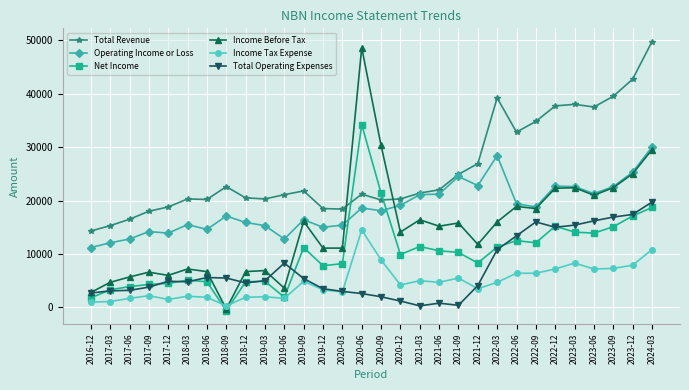

The Total Operating Expenses series shows 6390 at 2022-06. True or false?

False